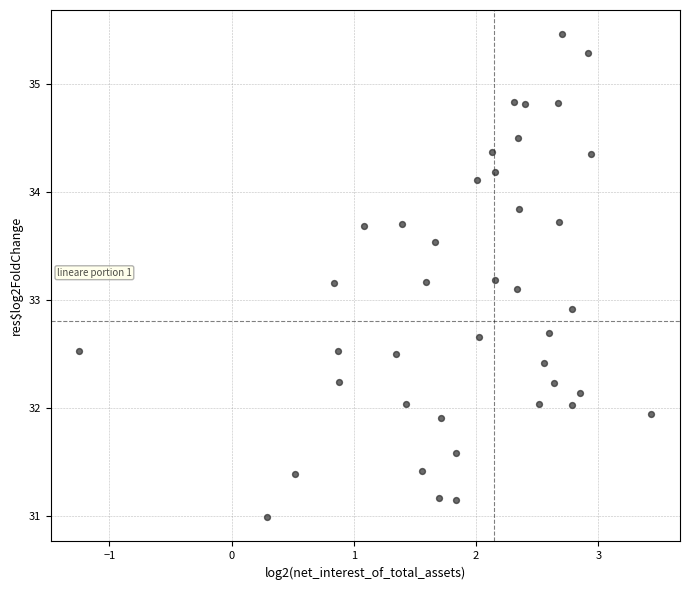

What is the range of Y values (max minus min)?

4.5